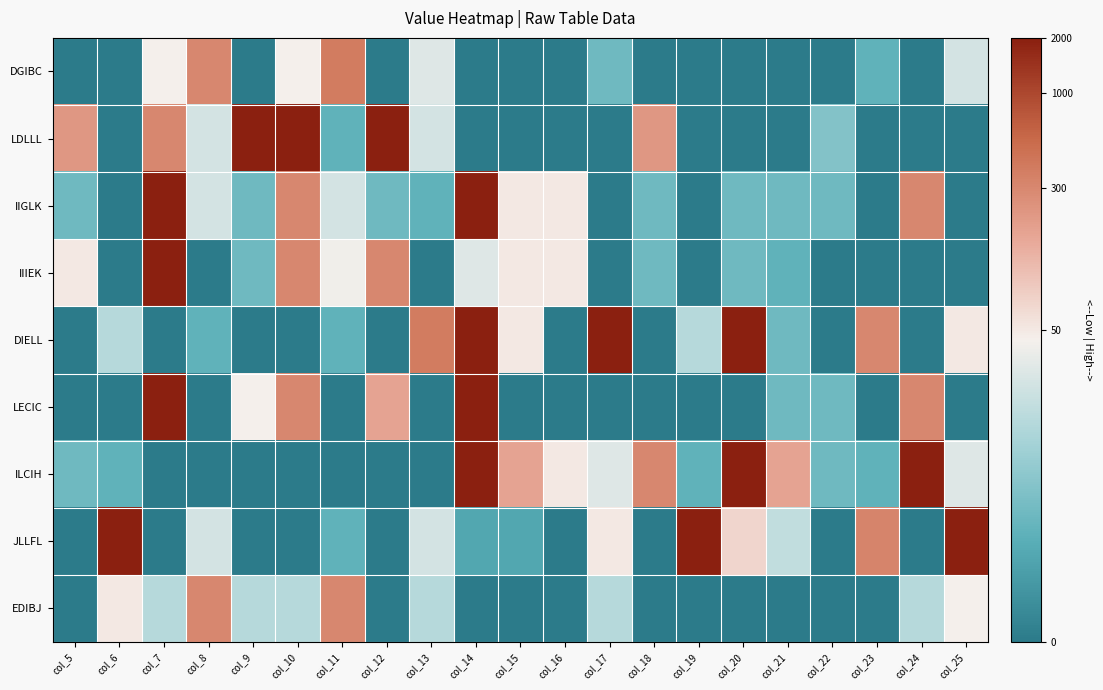

At how many categories does at least one series exceed 0?

21